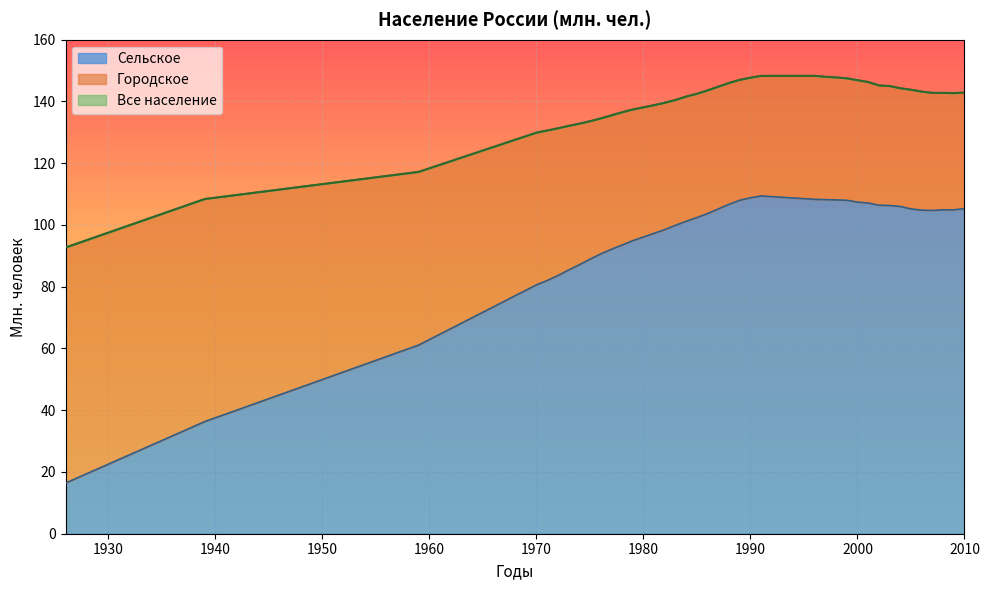

Rank the categories by Сельское value from lowest to highest.

1926, 1939, 1959, 1970, 1971, 1972, 1973, 1974, 1975, 1976, 1977, 1978, 1979, 1980, 1981, 1982, 1983, 1984, 1985, 1986, 2007, 2006, 2008, 2009, 1987, 2005, 2010, 2004, 2003, 2002, 1988, 2001, 2000, 1989, 1999, 1998, 1997, 1996, 1990, 1991